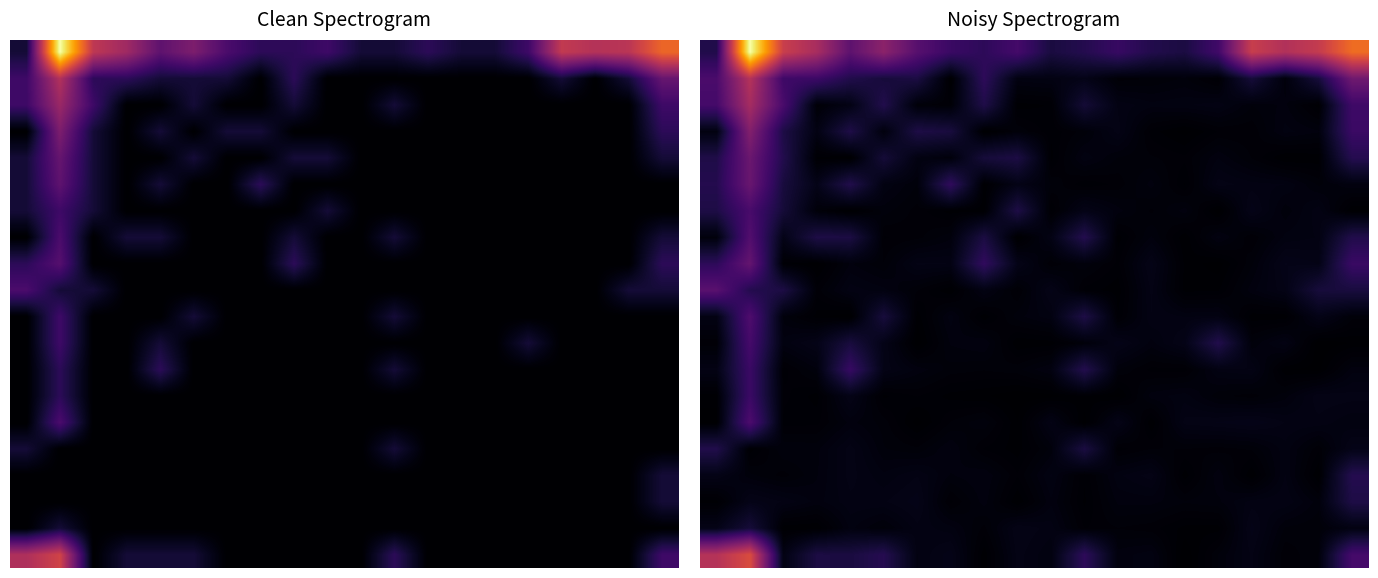

At how many categories does at least one series exceed 3?

8